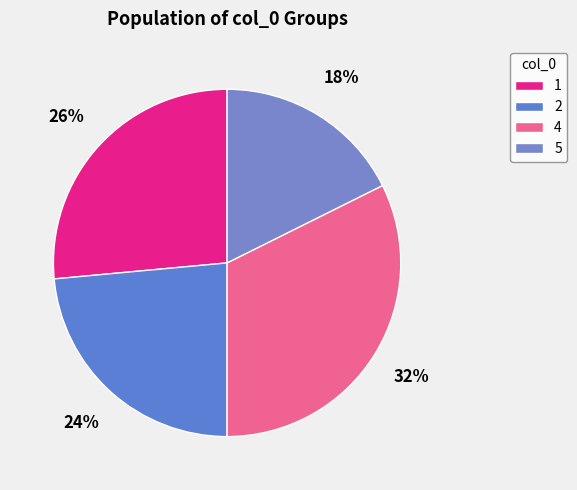

Rank the categories by value from lowest to highest.

5, 2, 1, 4